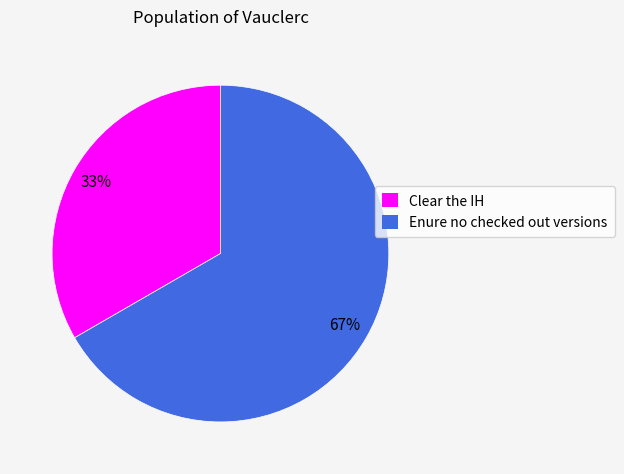

Rank the categories by value from highest to lowest.

Enure no checked out versions, Clear the IH